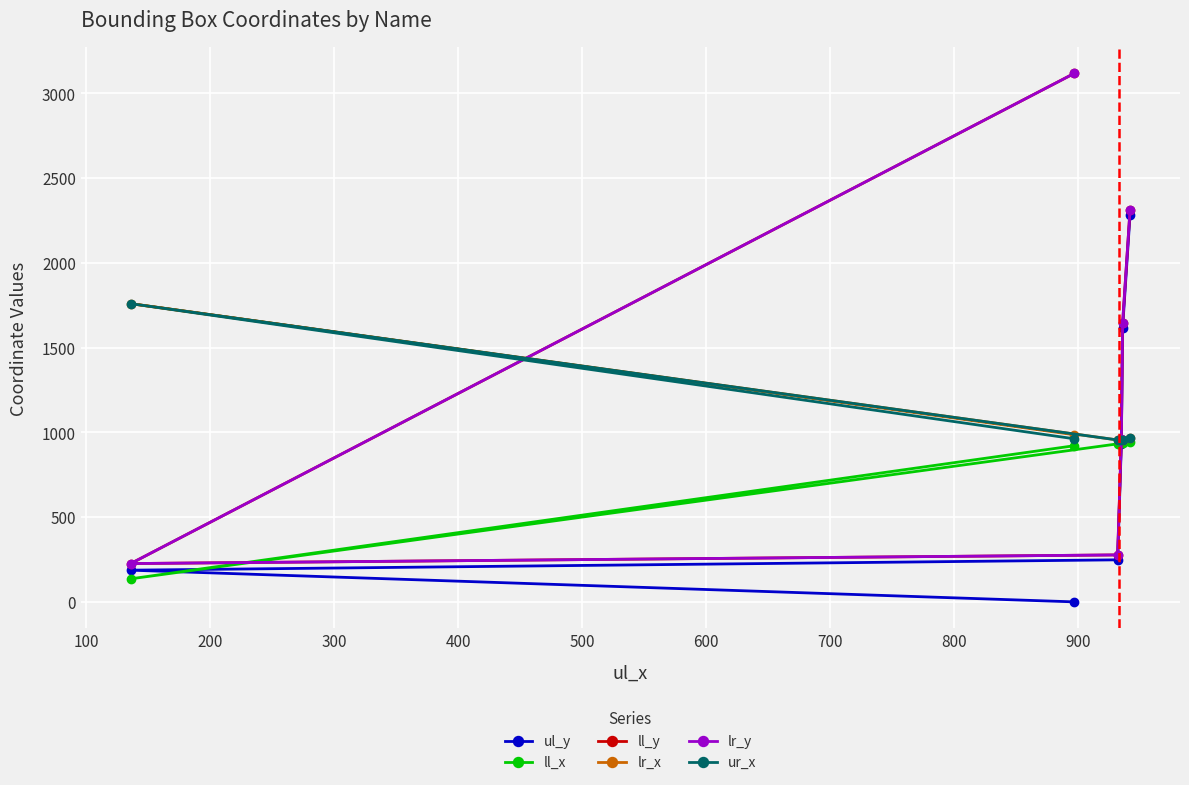

The lr_x series shows 578 at 200. True or false?

False